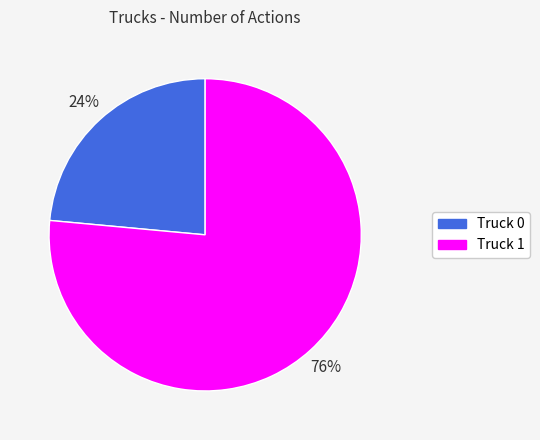

True or false: Truck 0 accounts for 9% of the total.

False